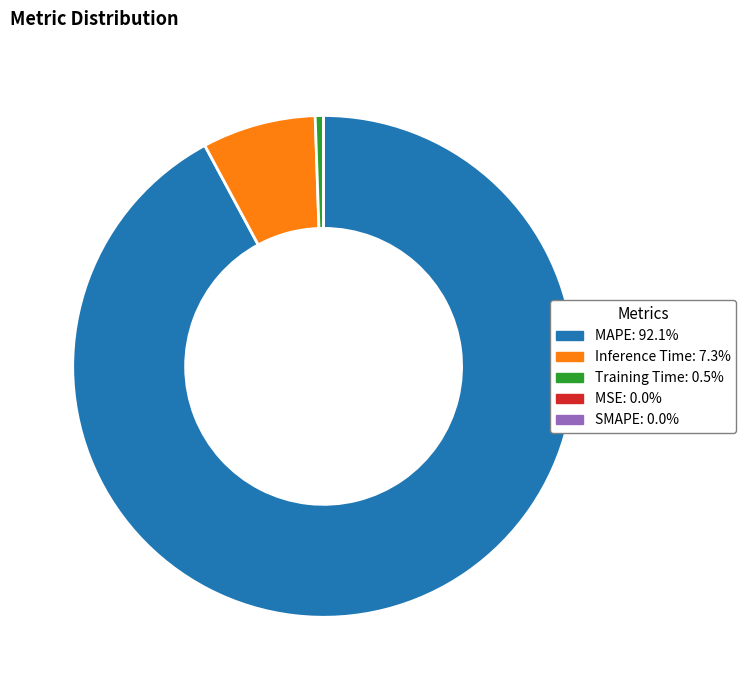

Is there any slice that represents more than half of the pie?

Yes